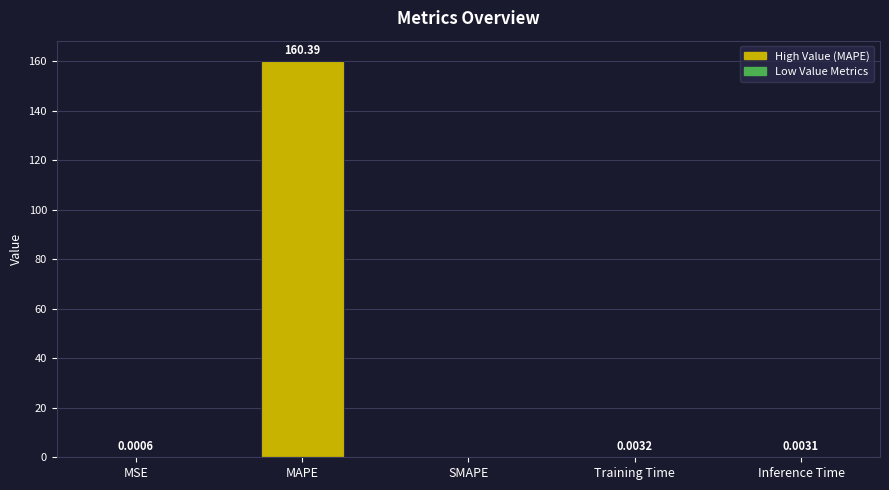

Where is the data nearest to the value 80?

Training Time